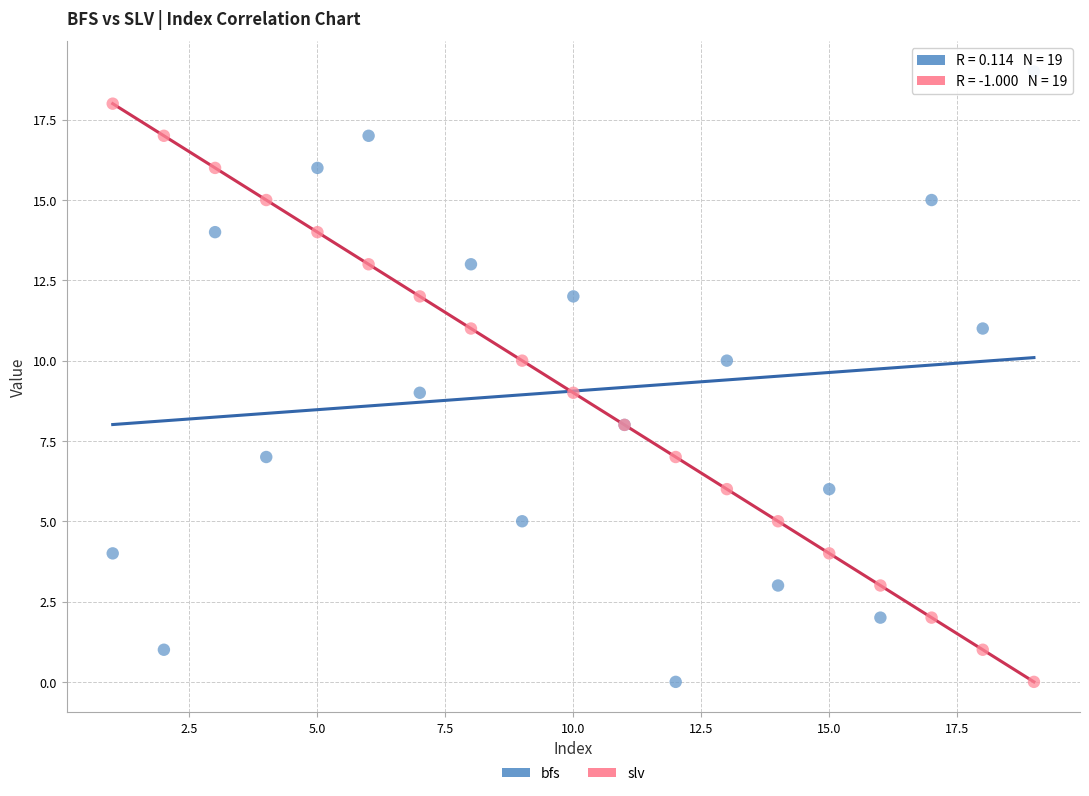

Which series reaches the maximum Y coordinate?

bfs